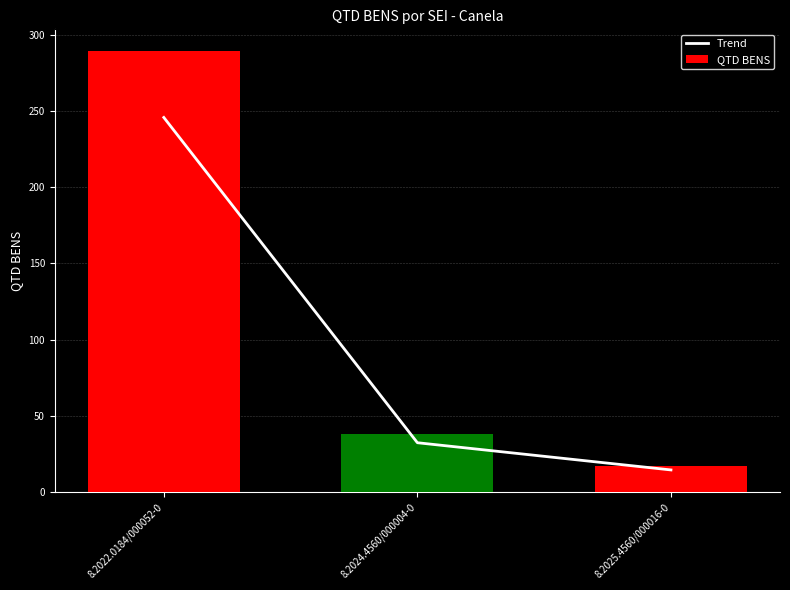

Reading right to left, transcribe all the data shown in this chart.

Trend: 8.2025.4560/000016-0=14.4	8.2024.4560/000004-0=32.3	8.2022.0184/000052-0=245.7
QTD BENS: 8.2025.4560/000016-0=17.0	8.2024.4560/000004-0=38.0	8.2022.0184/000052-0=289.0